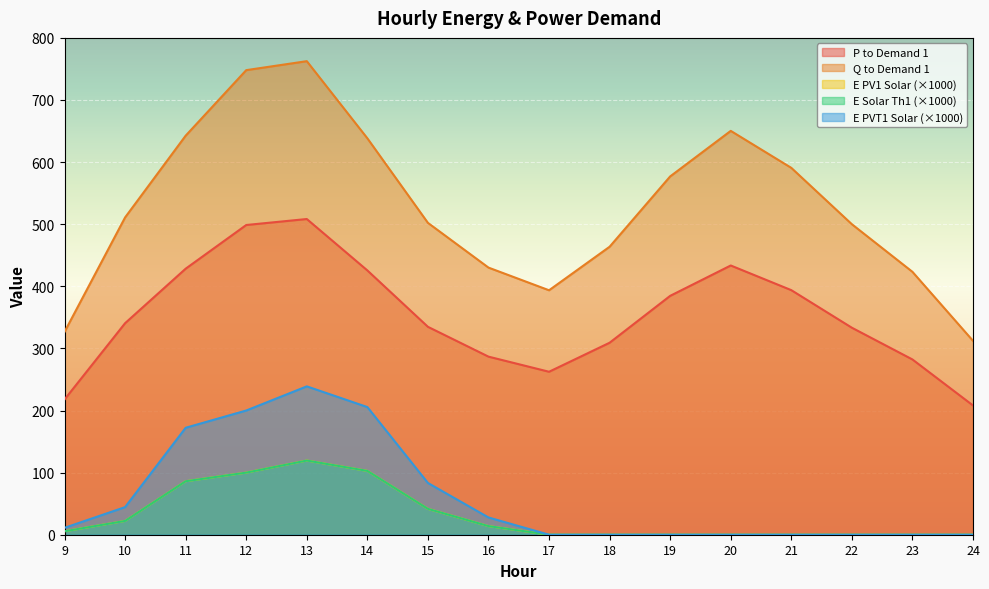

Is the value of param_E_solar_th1_solar at 11 greater than the value of param_E_pv1_solar at 15?

Yes